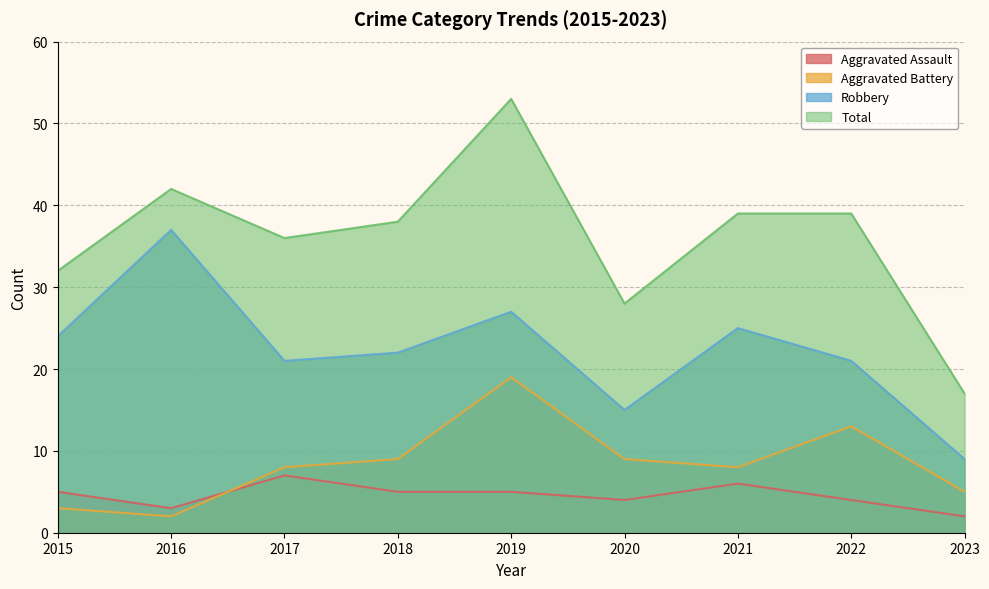

How many values in the Total series exceed 38?

4